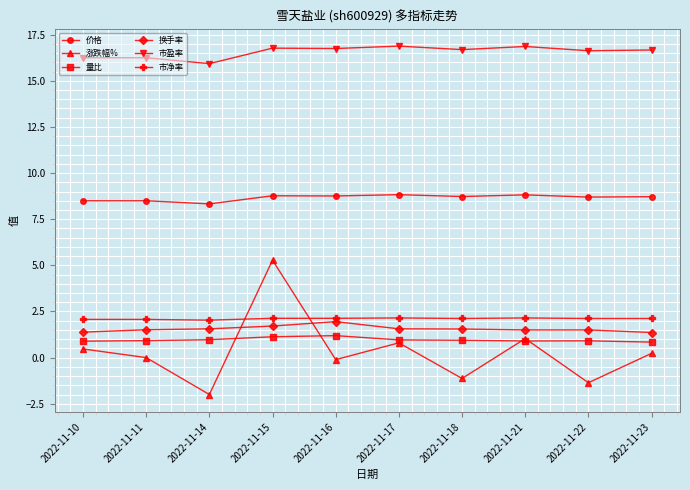

How many times do 涨跌幅% and 市净率 cross each other?

2